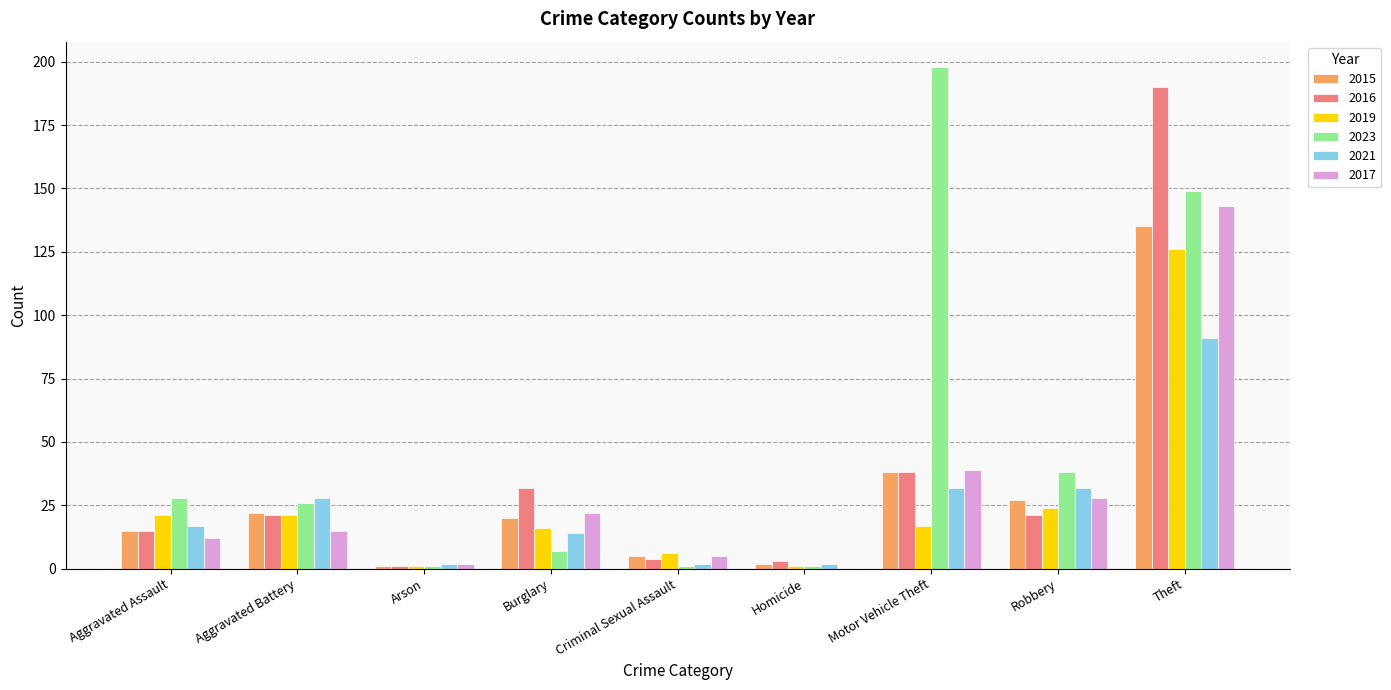

Which series changed the most between Homicide and Robbery?

2023